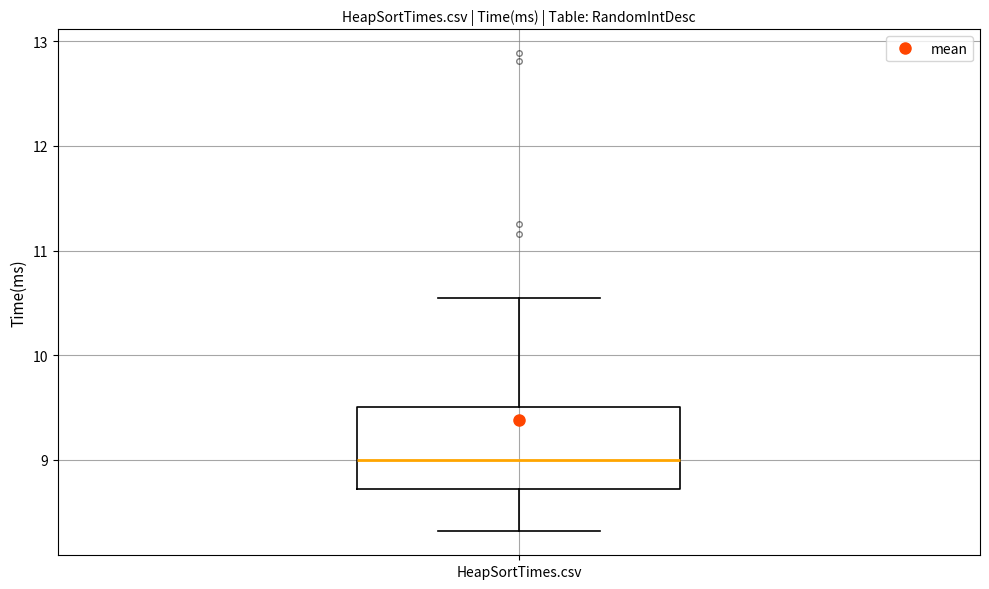

Transcribe this box plot: give where the median line is, the range the box spans, and where the two whiskers end, as read against the y-axis. The values are not printed on the chart, so give them approximately, as read against the axis.

median 9.0, box 8.7 to 9.5, whiskers 8.3 to 10.5